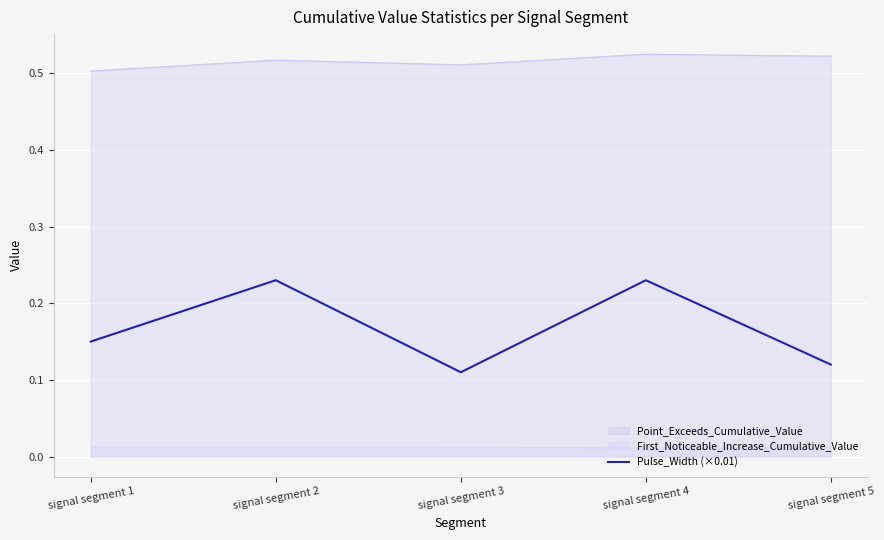

How many interior local peaks (higher than both neighbors) does the data have?

2